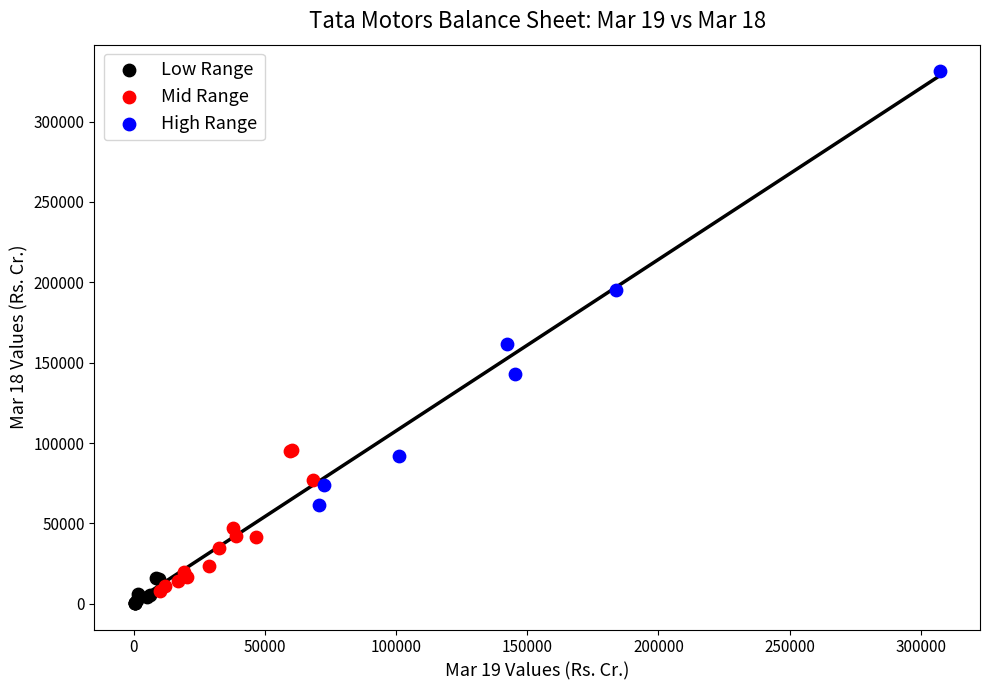

Which series has the widest spread of Y values?

High Range